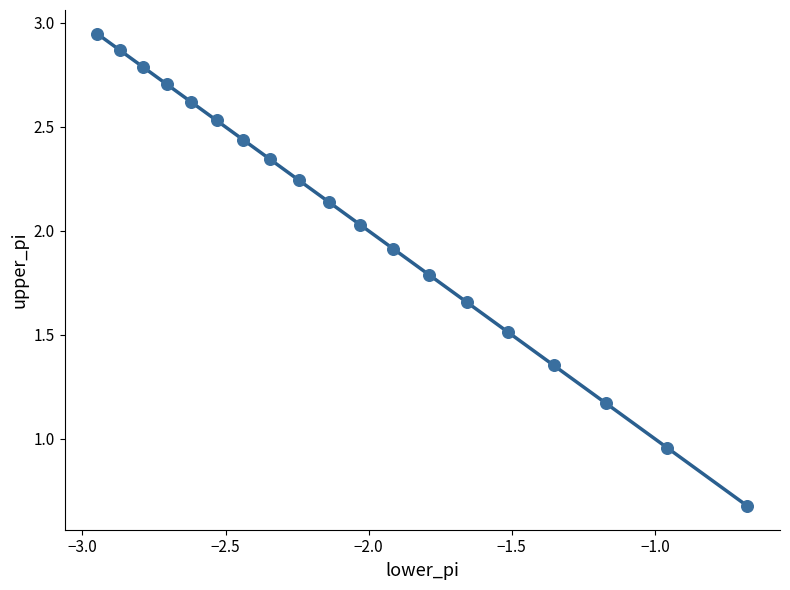

Count the number of points in this scatter plot.

19